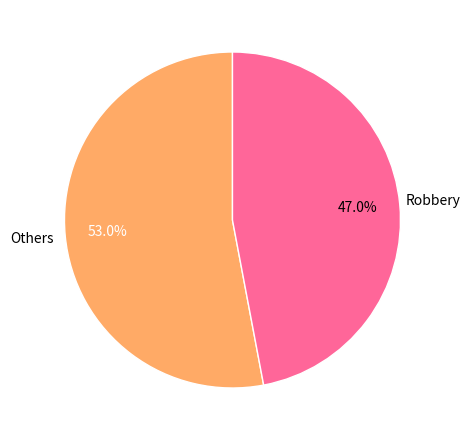

Is there any slice that represents more than half of the pie?

Yes